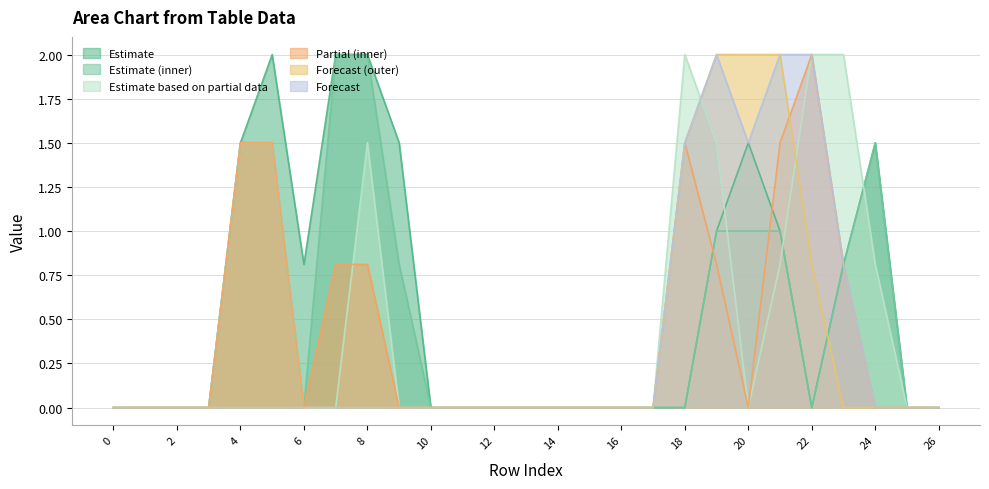

True or false: col_16 has more than 1 interior local peaks.

True